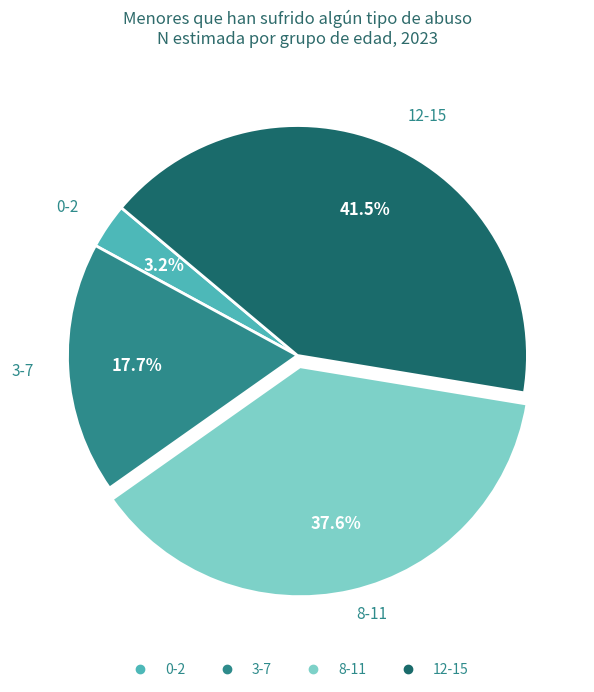

The 8-11 slice represents 26% of the pie. True or false?

False